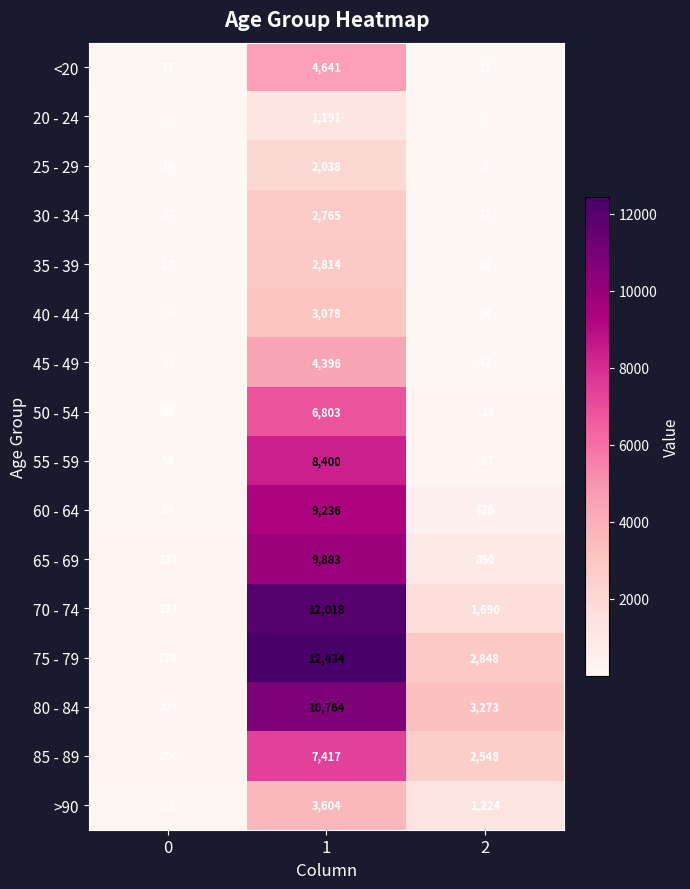

What value does the 40 - 44 series have at 1?

3078